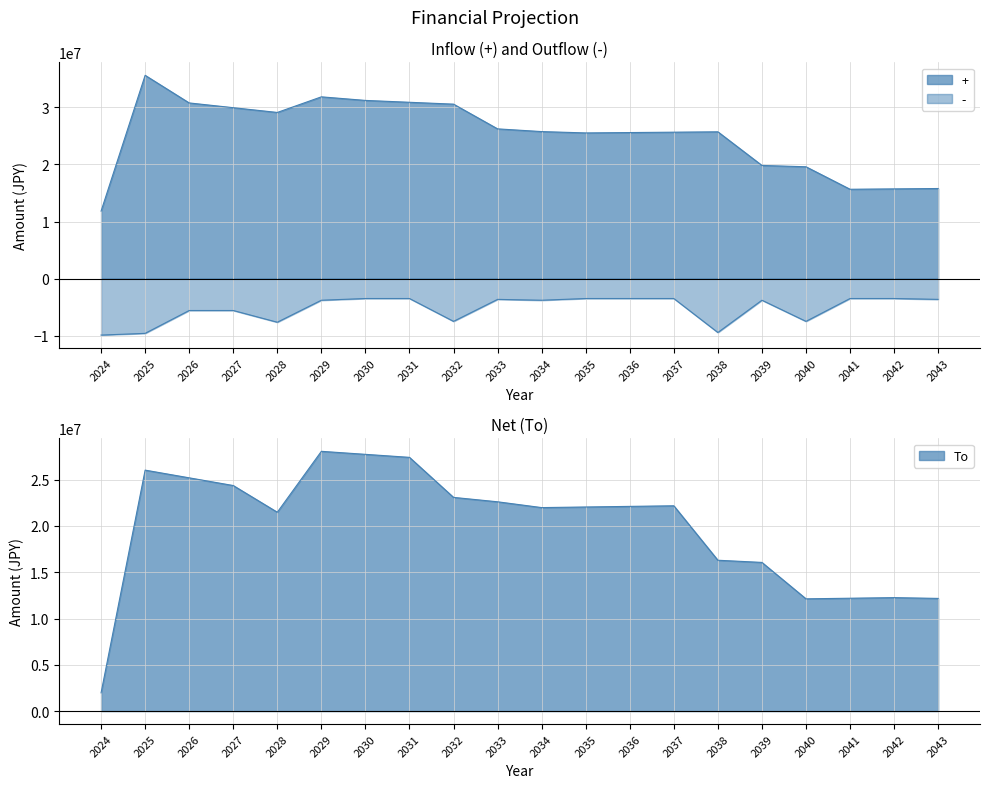

How many interior local peaks does the + series have?

3